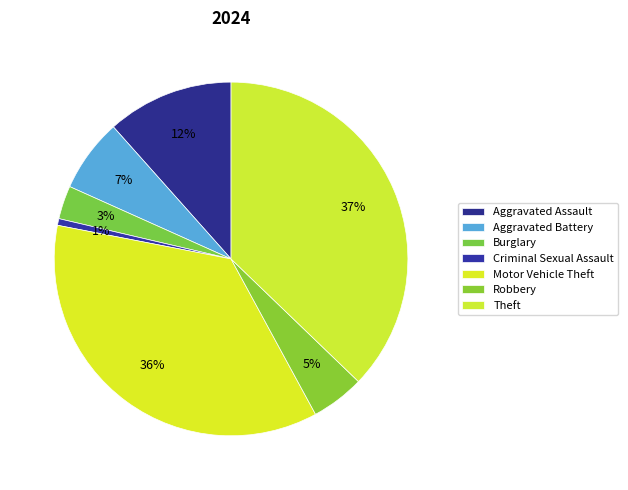

Is there any slice that represents more than half of the pie?

No